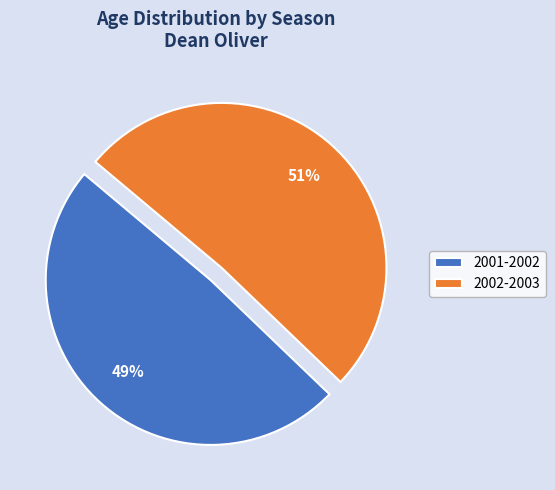

How many segments does this pie chart have?

2